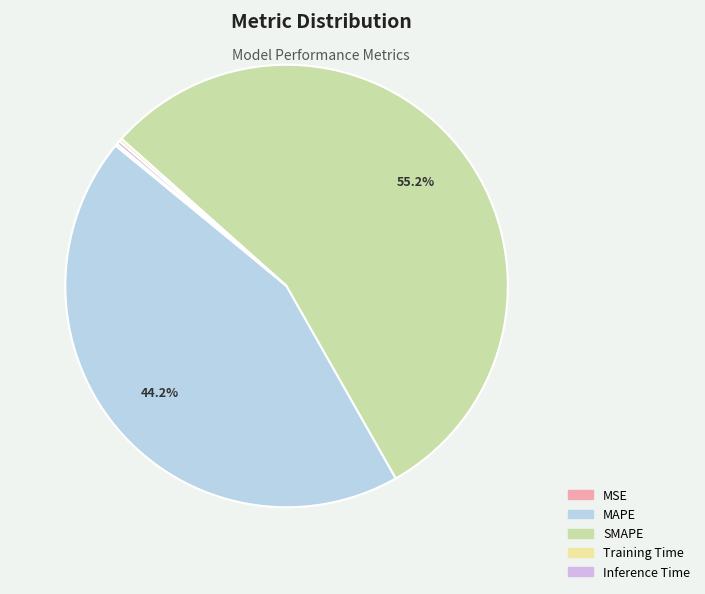

How many segments does this pie chart have?

5